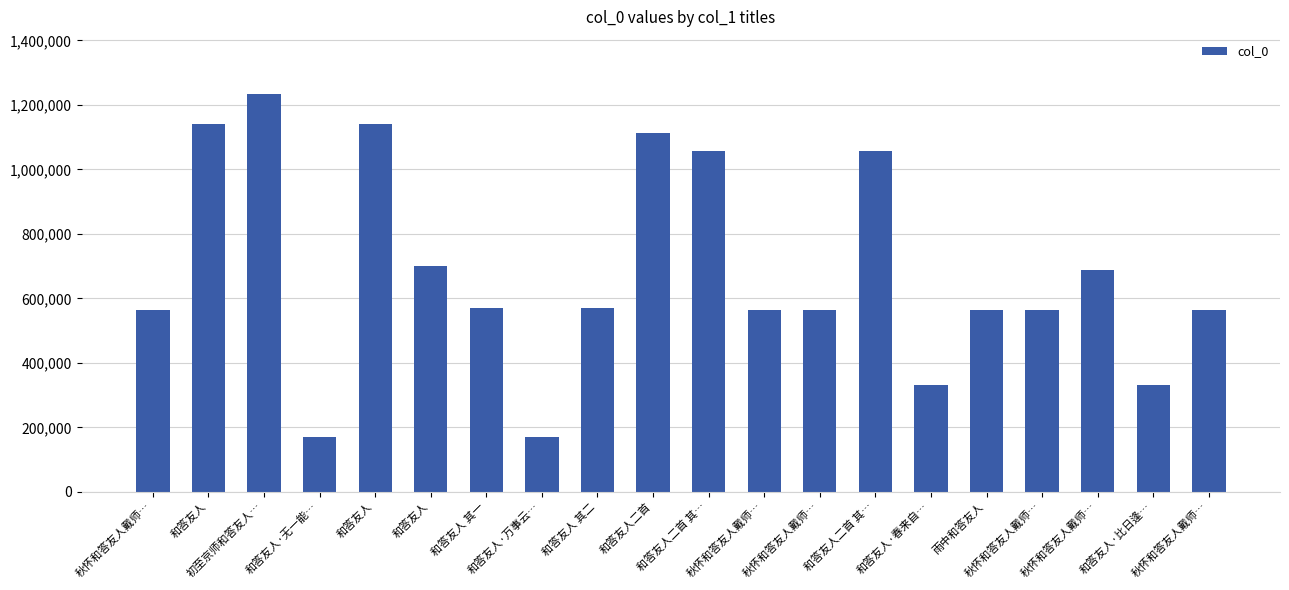

What is the maximum value shown in the chart?

1234555